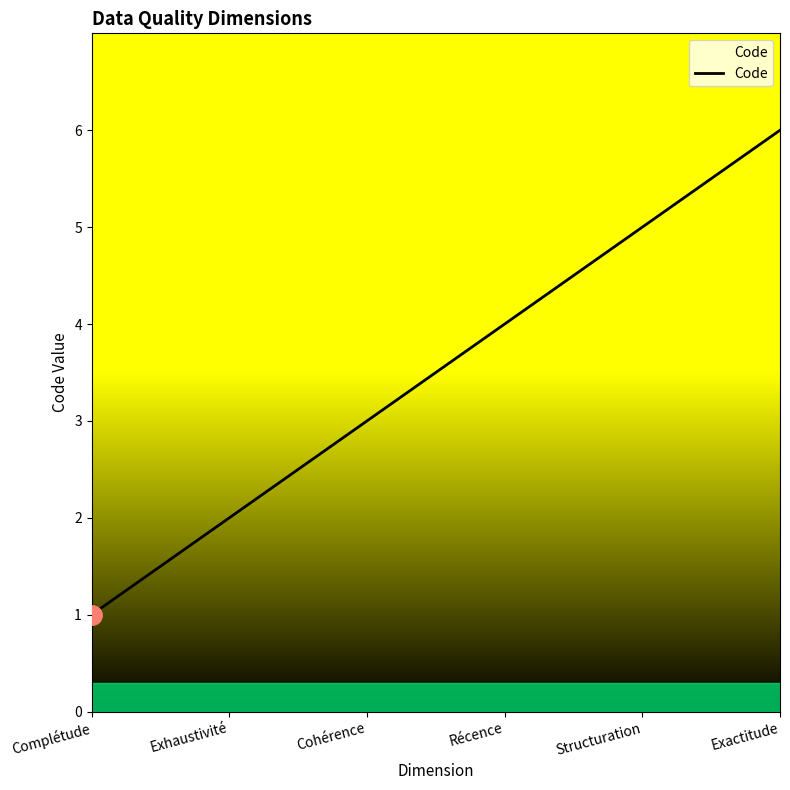

Which has a higher value, Complétude or Cohérence?

Cohérence